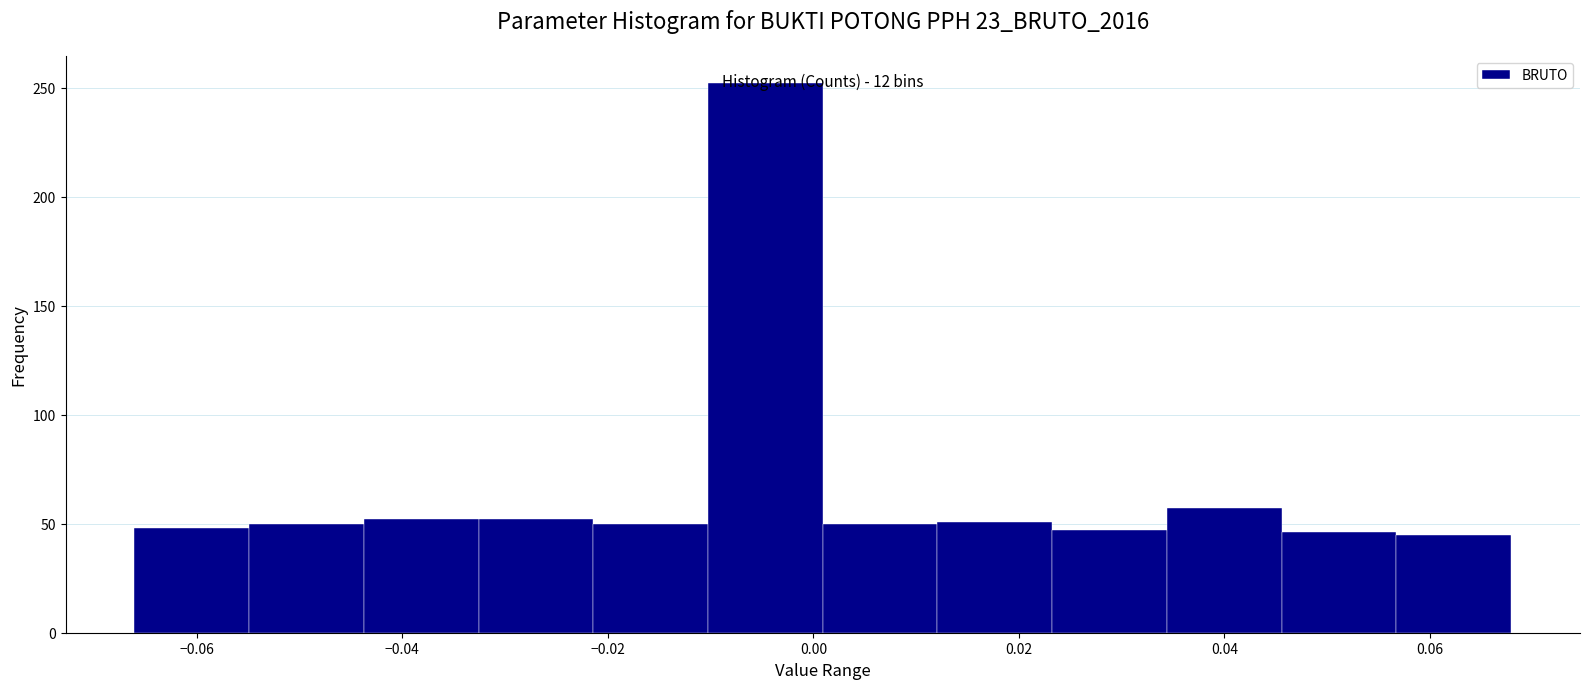

Which range on the x-axis has the tallest bar?

-0.010 to 0.000